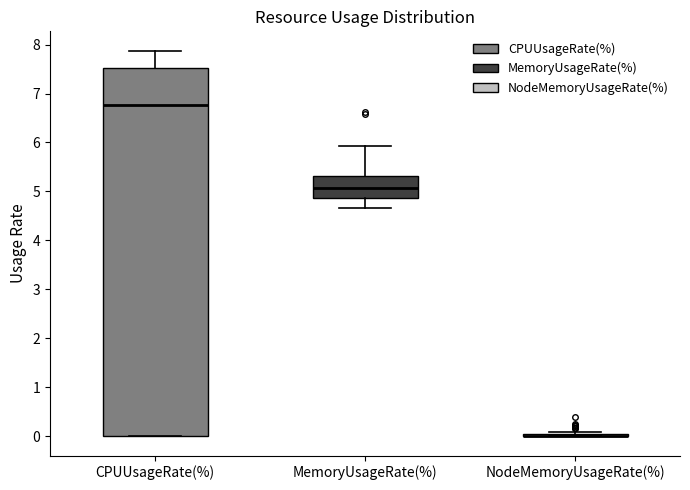

Reading left to right, transcribe this box plot: for each box, give where its median line is, the range the box spans, and where its two whiskers end, as read against the y-axis. The values are not printed on the chart, so give them approximately, as read against the axis.

CPUUsageRate(%): median 6.8, box 0.0 to 7.5, whiskers 0.0 to 7.9
MemoryUsageRate(%): median 5.1, box 4.9 to 5.3, whiskers 4.7 to 5.9
NodeMemoryUsageRate(%): box collapsed to a line at 0.0, whiskers 0.0 to 0.1